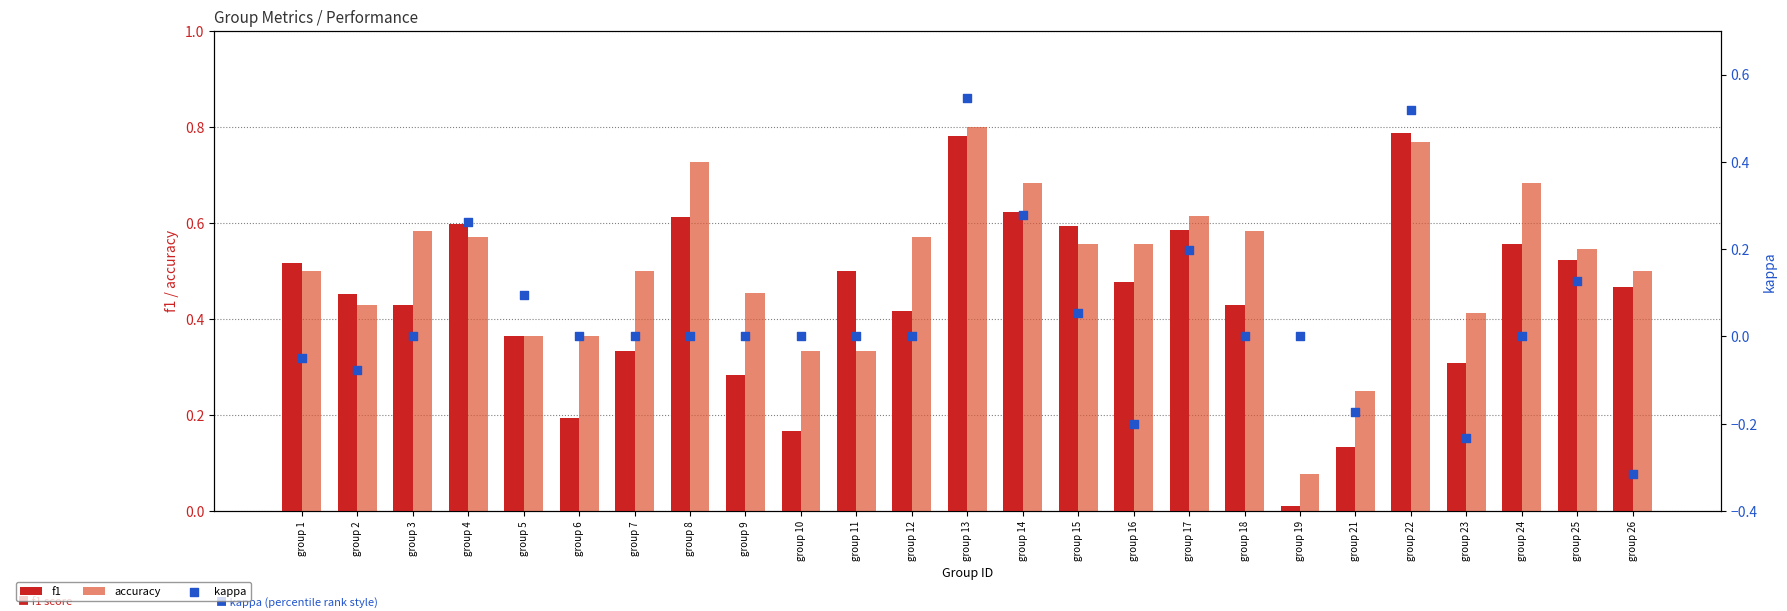

Is the value of f1 at group 25 greater than the value of kappa at group 9?

Yes